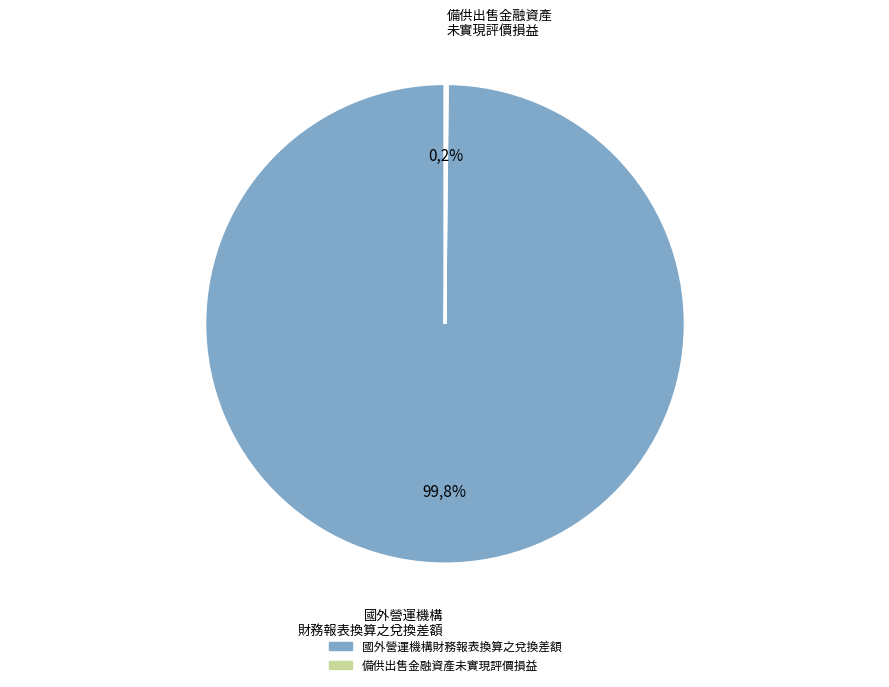

True or false: 備供出售金融資產未實現評價損益 accounts for 12% of the total.

False